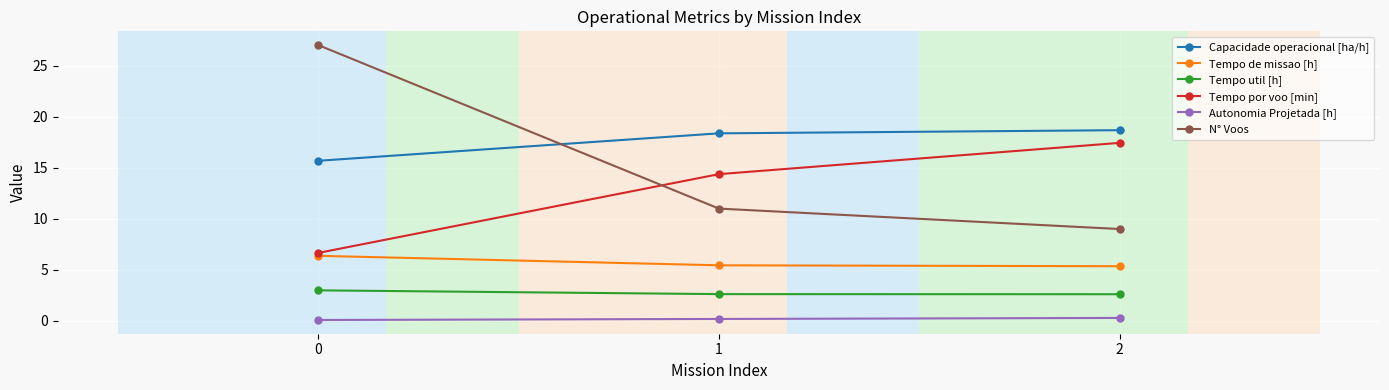

What is the value of the Autonomia Projetada [h] point at the 2nd from the left?

0.2